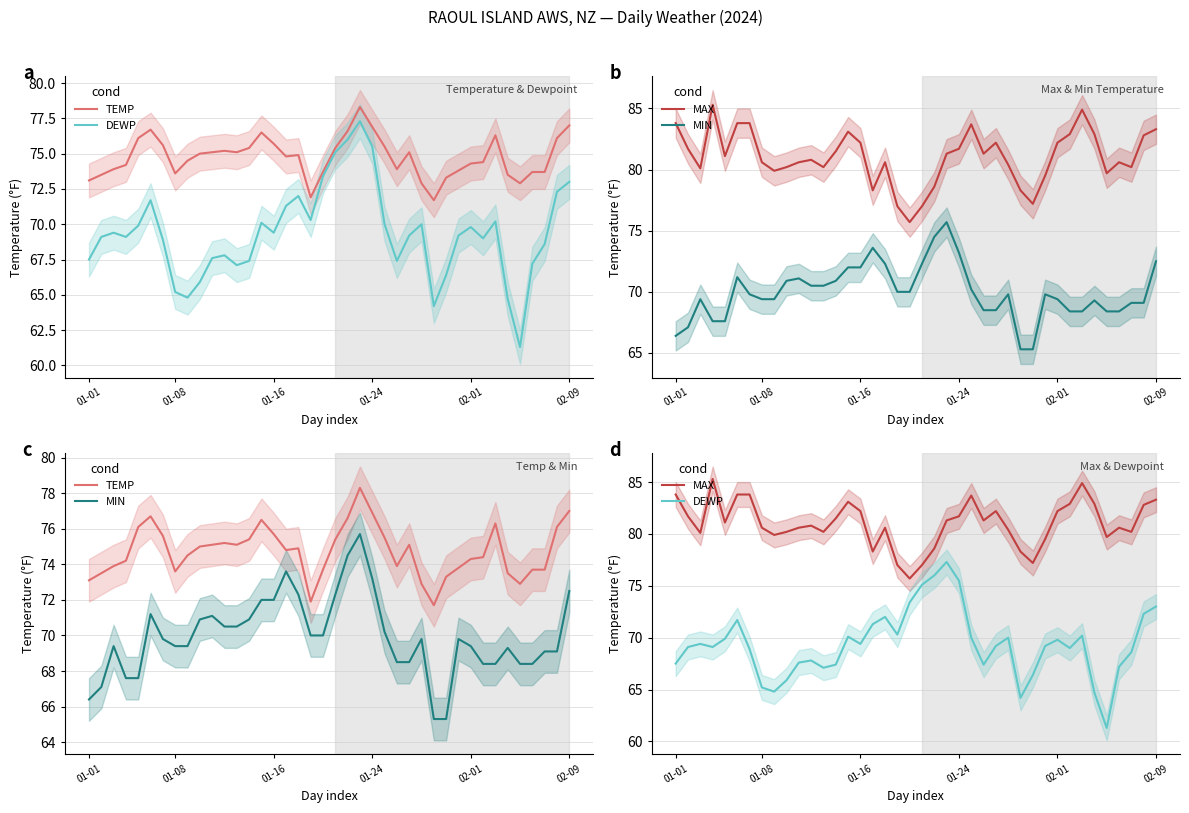

At how many categories does at least one series exceed 83?

8